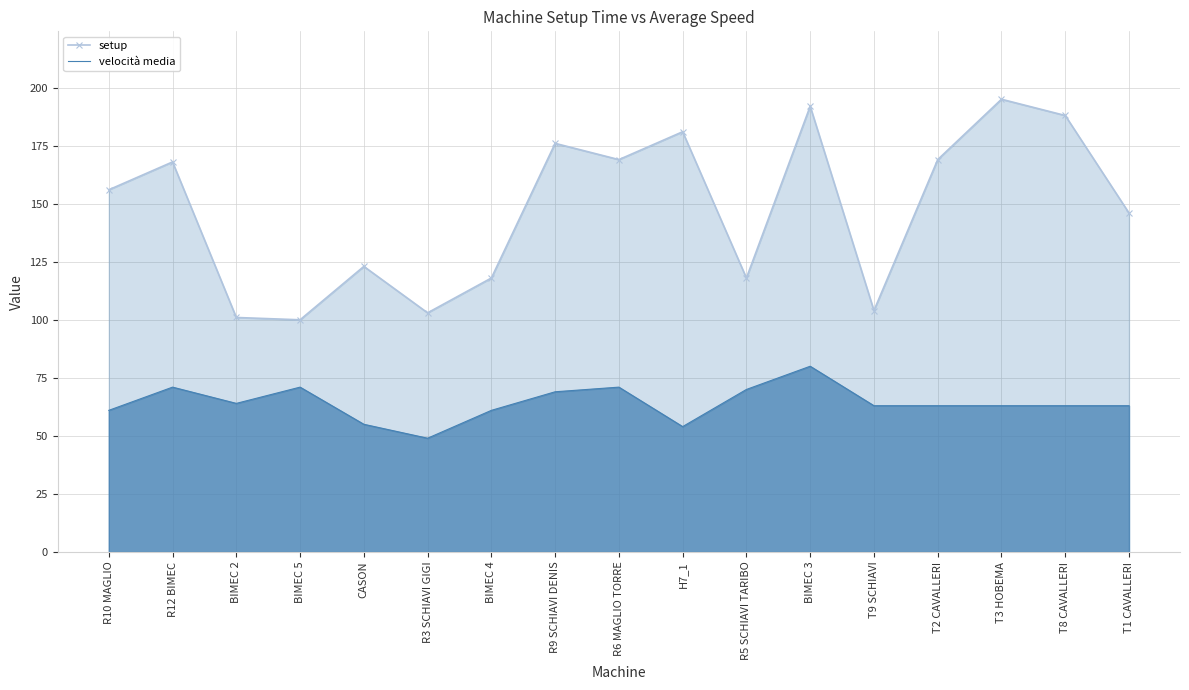

Rank the series by their average value, from lowest to highest.

velocità media, setup